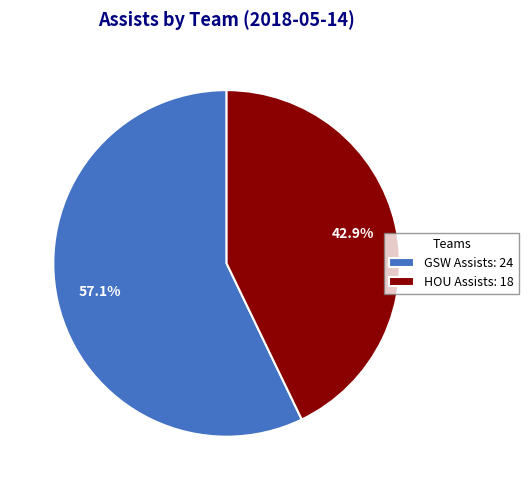

Which category accounts for the majority?

GSW Assists: 24